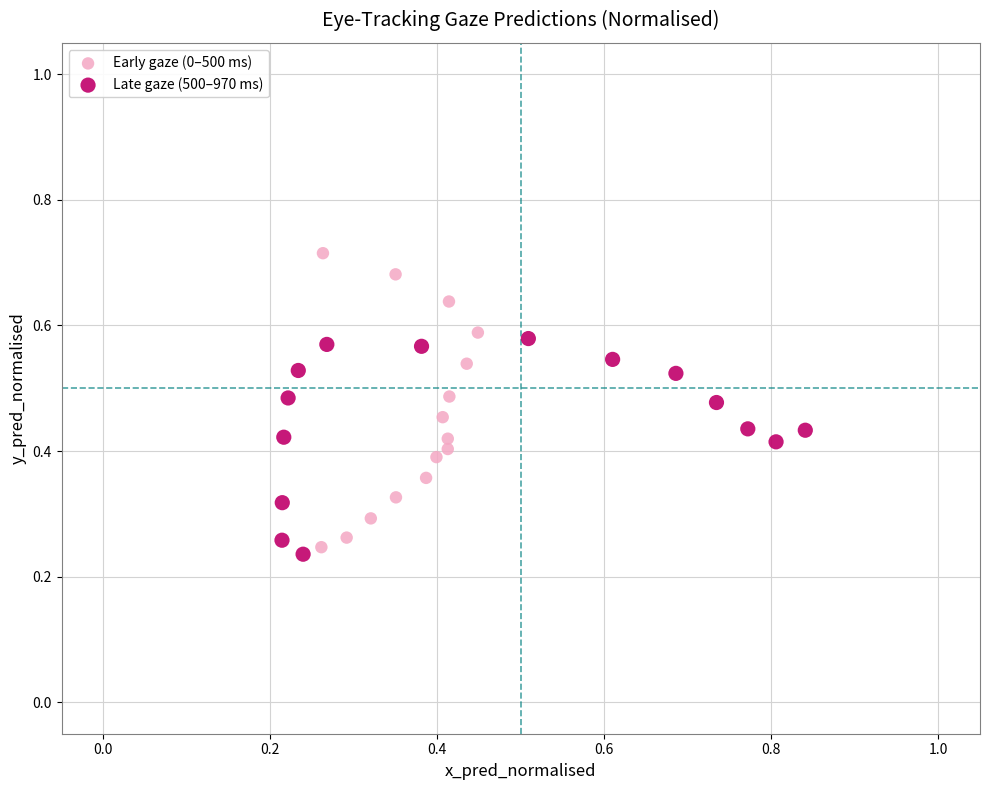

What are all the series names shown in the legend?

Early gaze (0–500 ms), Late gaze (500–970 ms)